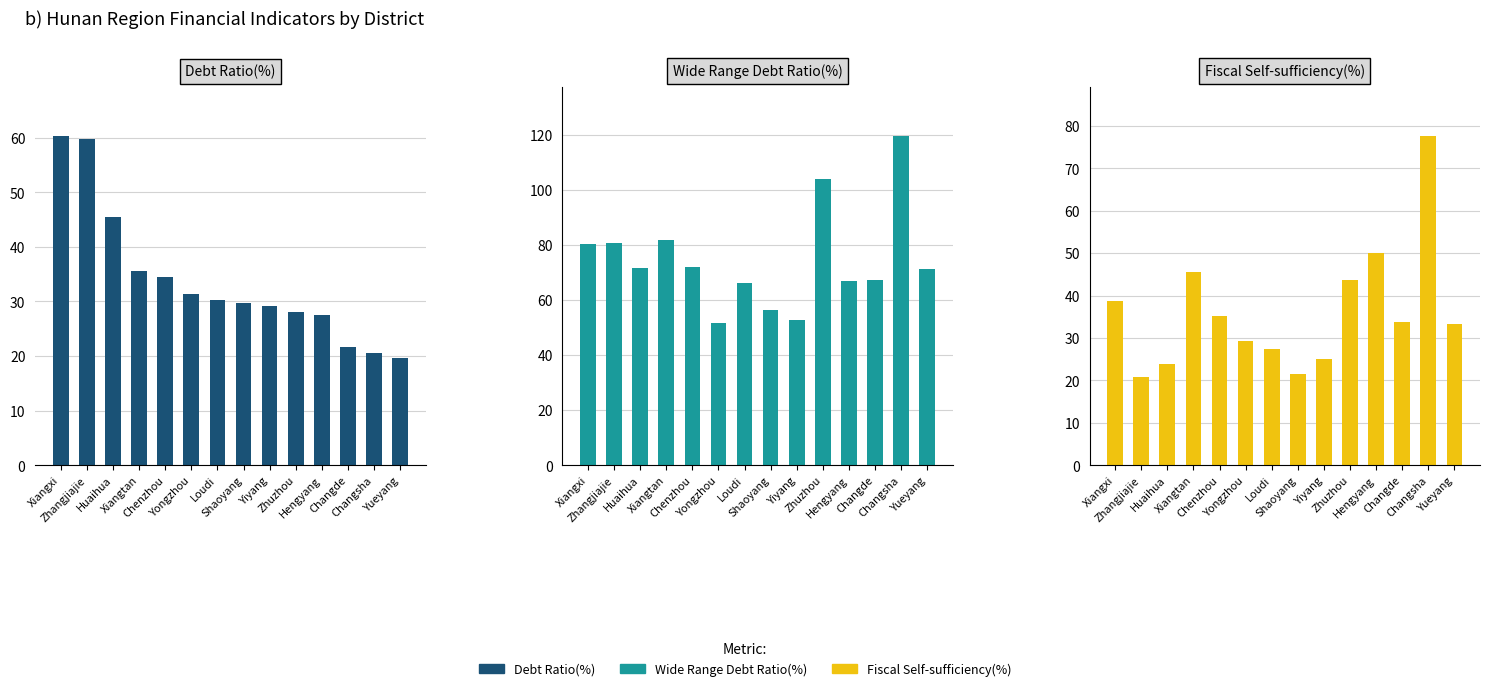

Is it true that Debt Ratio(%) equals 20.6 at Changsha?

True